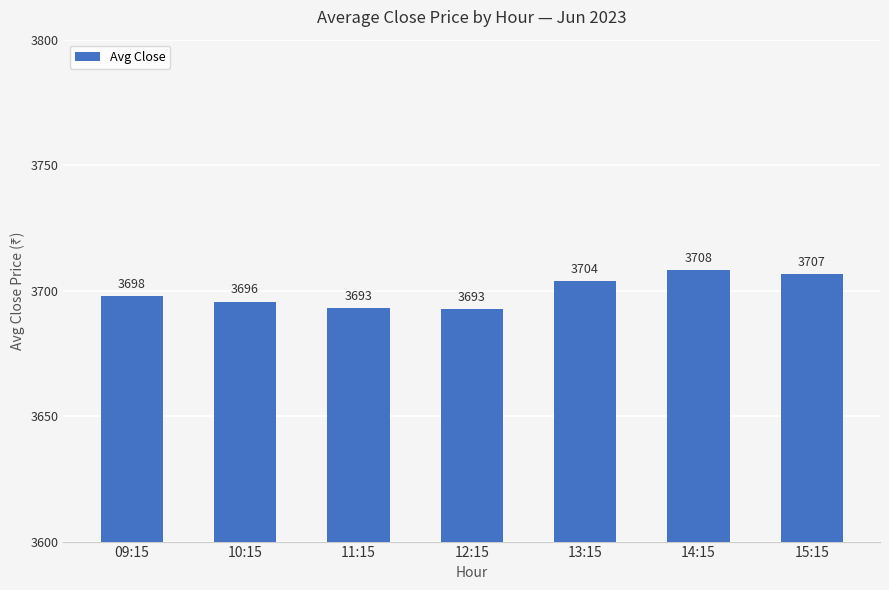

What is the difference between the values at 10:15 and 11:15?

2.7